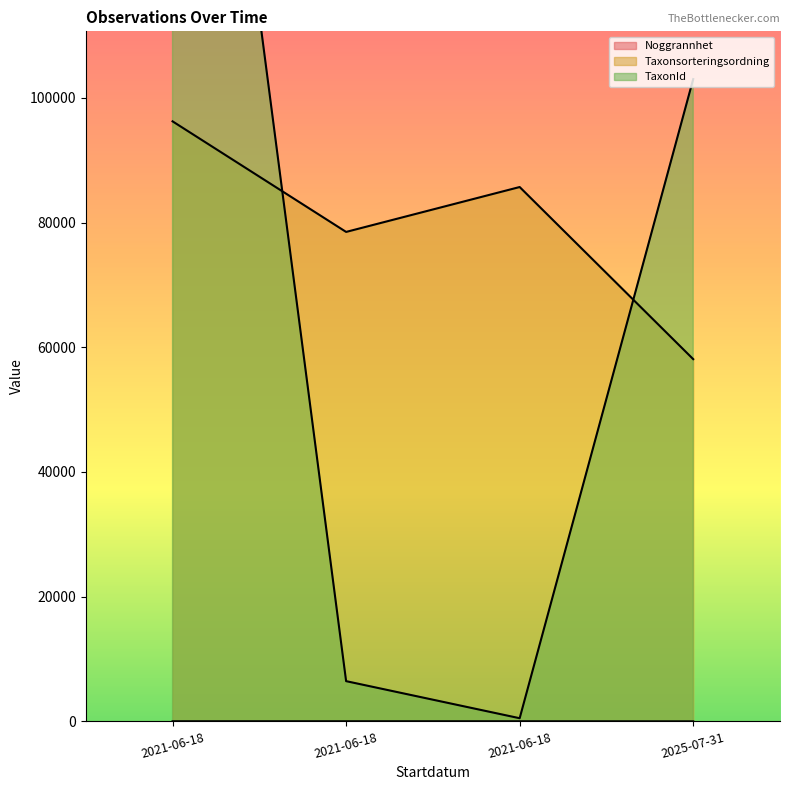

Rank the series by their maximum value, from highest to lowest.

TaxonId, Taxonsorteringsordning, Noggrannhet